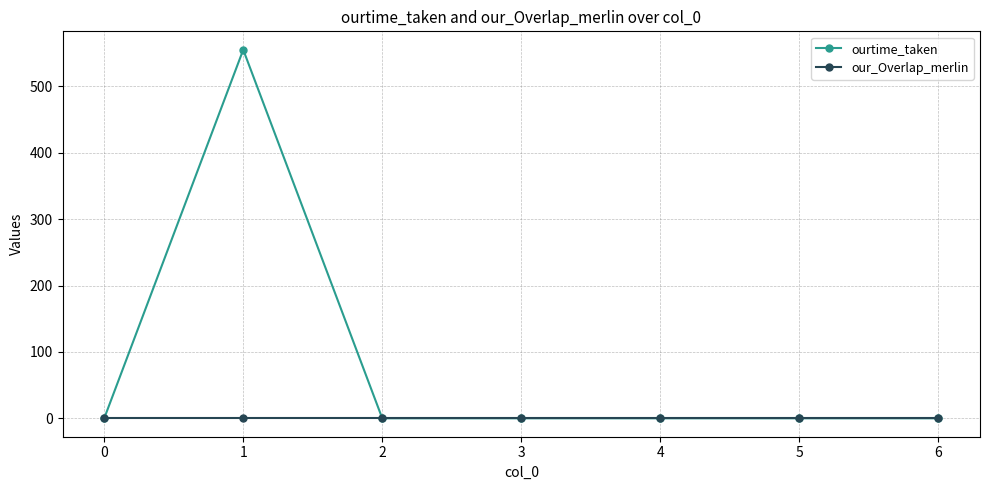

Which series has the widest spread of values?

ourtime_taken